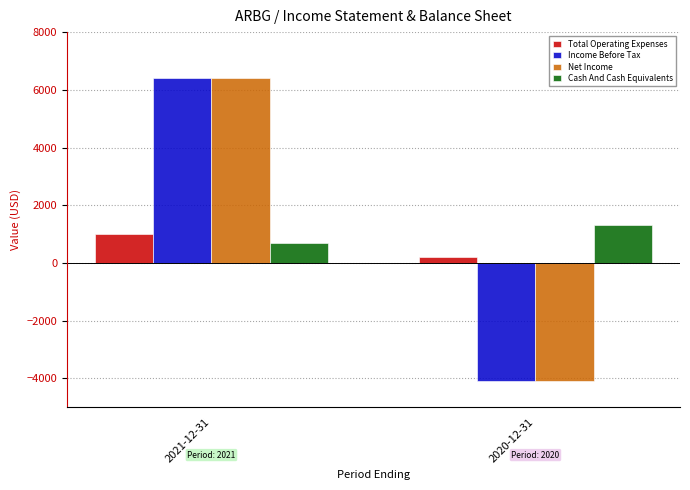

Rank the categories by Cash And Cash Equivalents value from highest to lowest.

2020-12-31, 2021-12-31